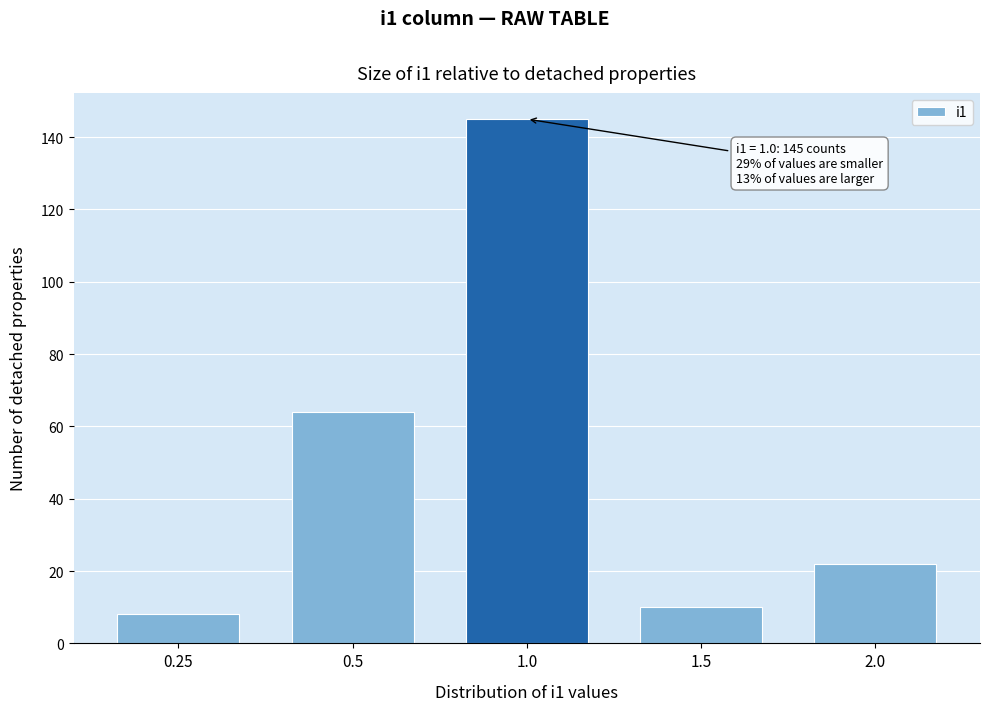

Reading left to right, extract all data points from this chart.

8	64	145	10	22